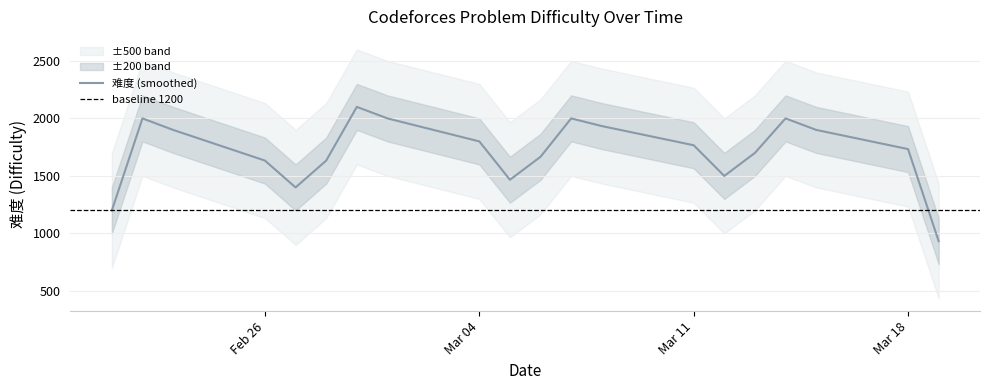

What is the ratio of the value at 2024-03-08 to the value at 2024-03-15?

1.0